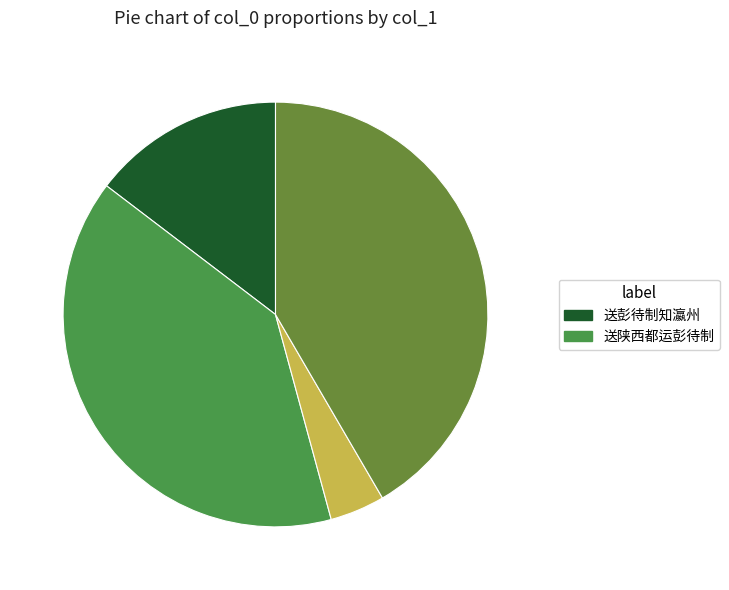

Count the number of slices in the pie.

4